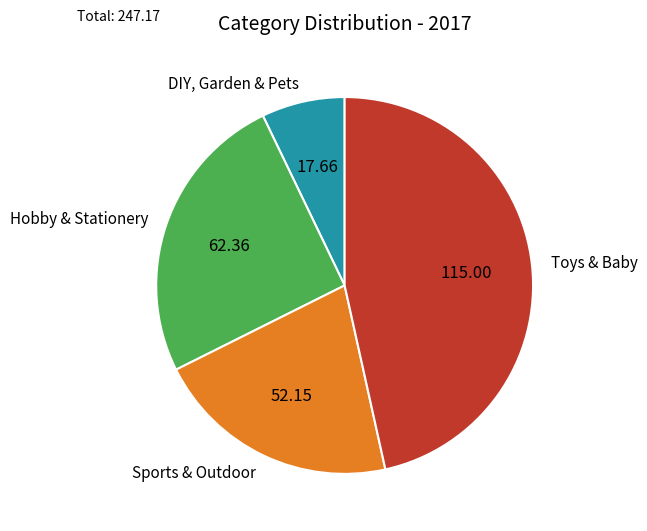

Rank the categories by value from highest to lowest.

Toys & Baby, Hobby & Stationery, Sports & Outdoor, DIY, Garden & Pets